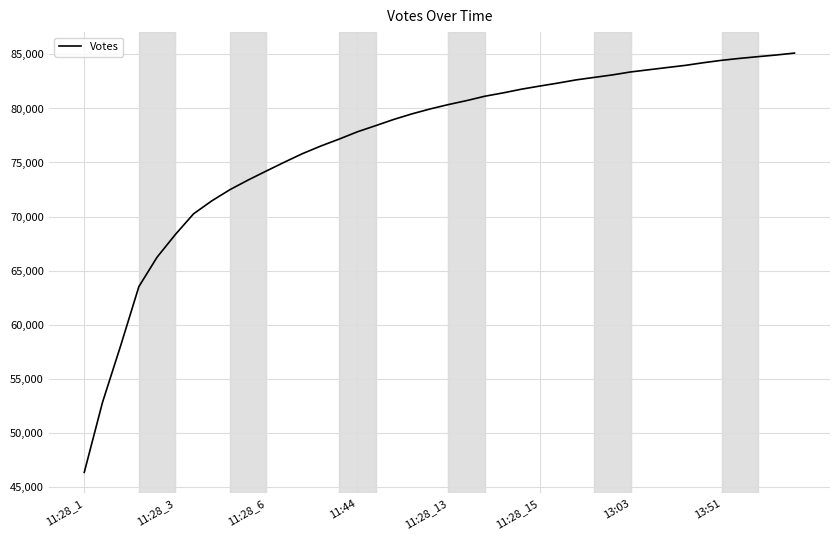

What is the smallest value displayed?

46315